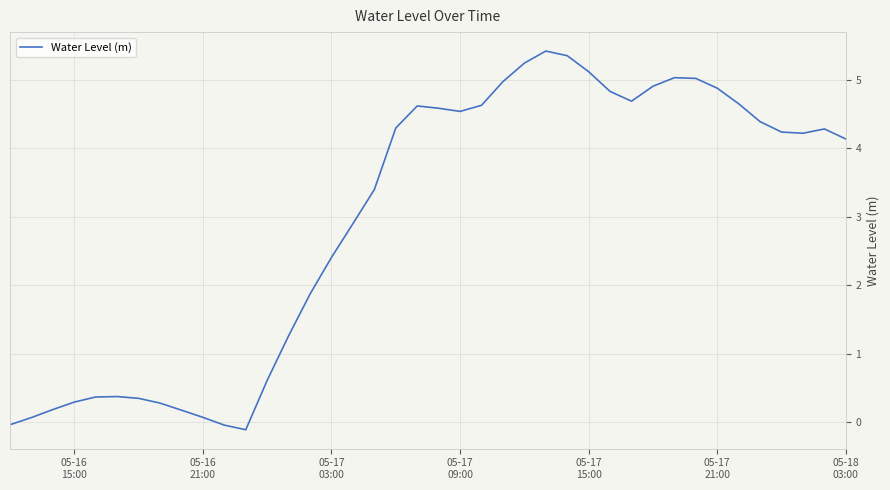

What is the greatest value displayed?

5.4